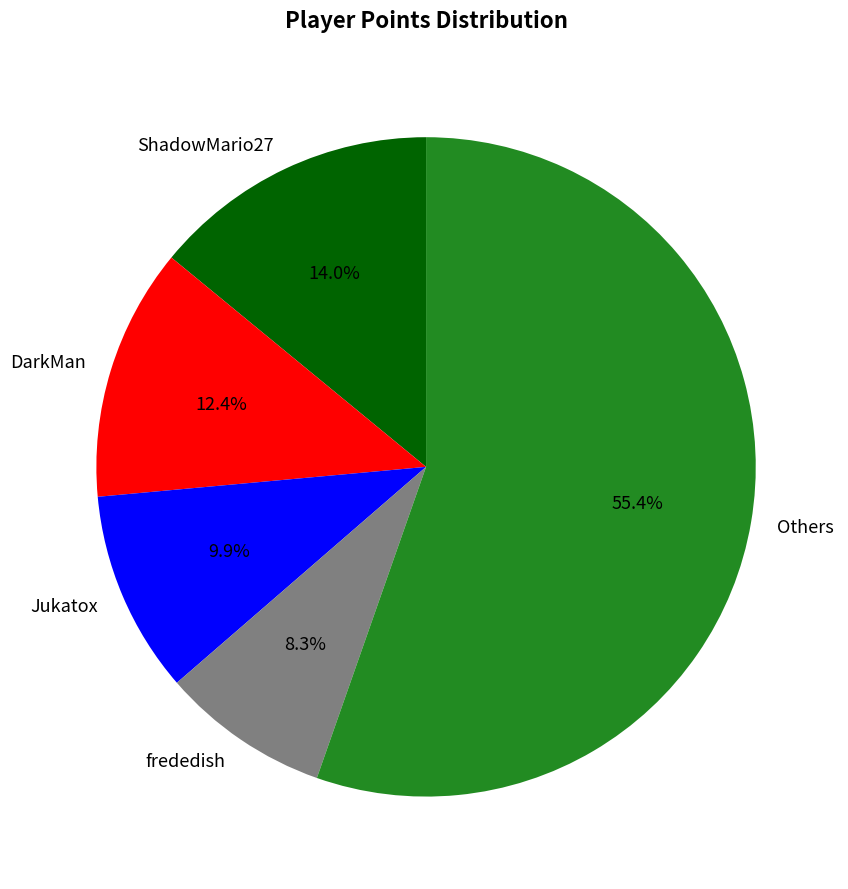

Which has a higher value, Jukatox or Others?

Others